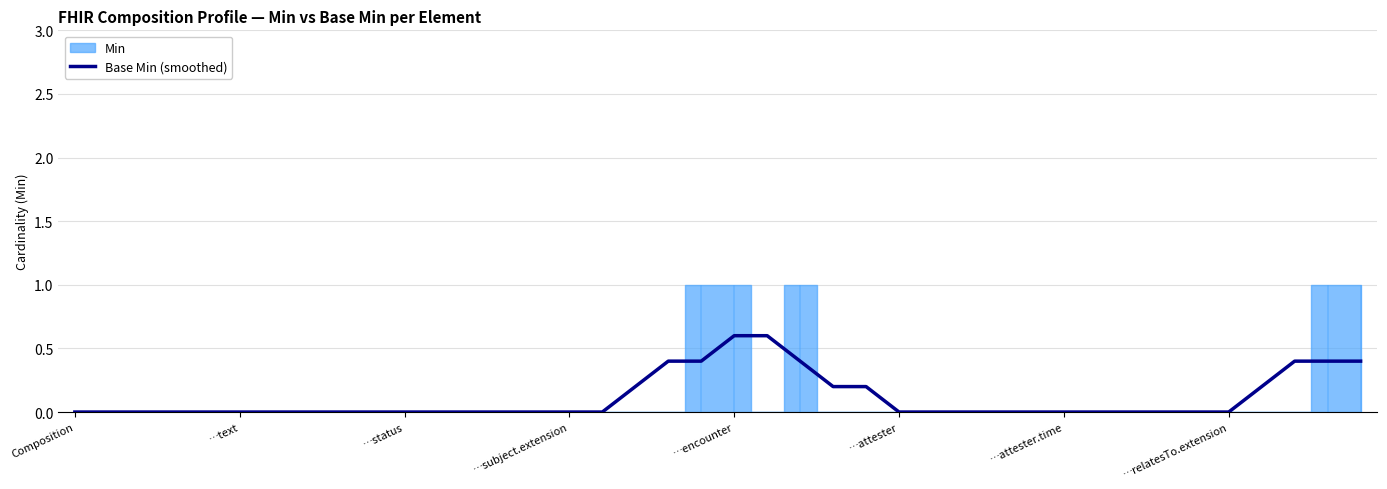

Read the value at 22.

0.4